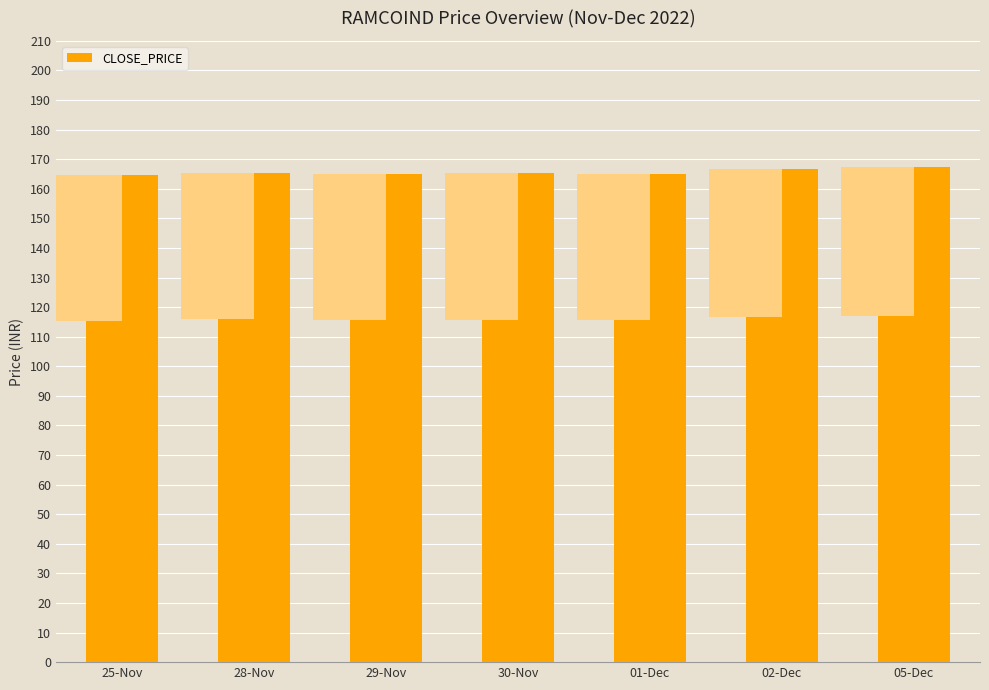

What is the maximum value shown in the chart?

167.3